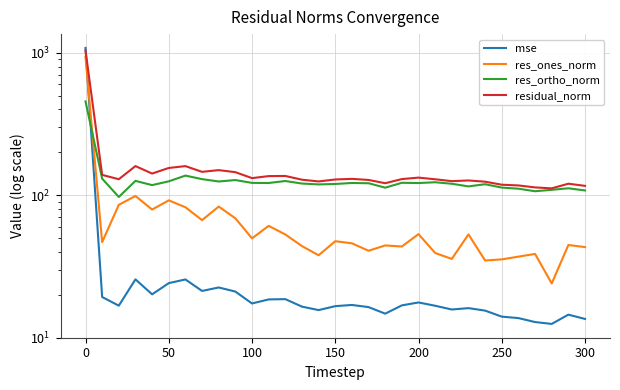

Reading left to right, transcribe all the data shown in this chart.

mse: 1081.9	19.3	16.8	25.6	20.1	24.1	25.6	21.3	22.5	21.0	17.4	18.5	18.6	16.5	15.6	16.6	17.0	16.4	14.7	16.8	17.6	16.7	15.7	16.1	15.5	14.0	13.7	12.9	12.5	14.5	13.5
res_ones_norm: 935.1	46.8	85.5	98.8	79.3	92.0	82.3	66.8	83.2	68.8	49.8	60.9	53.0	43.9	37.9	47.5	45.9	40.7	44.4	43.6	53.3	39.3	35.7	53.1	34.8	35.4	37.0	38.7	24.0	44.7	43.2
res_ortho_norm: 455.6	130.7	97.2	126.0	117.7	125.1	137.2	129.6	124.8	127.7	122.0	121.8	125.8	120.7	119.0	119.9	121.8	121.3	112.9	122.2	121.7	123.3	120.3	115.3	119.4	113.0	111.1	106.6	109.1	111.8	107.9
residual_norm: 1040.1	138.8	129.4	160.1	141.9	155.3	160.0	145.8	150.0	145.1	131.8	136.2	136.5	128.4	124.9	128.9	130.2	127.9	121.3	129.8	132.9	129.4	125.5	126.9	124.4	118.5	117.1	113.4	111.7	120.4	116.3